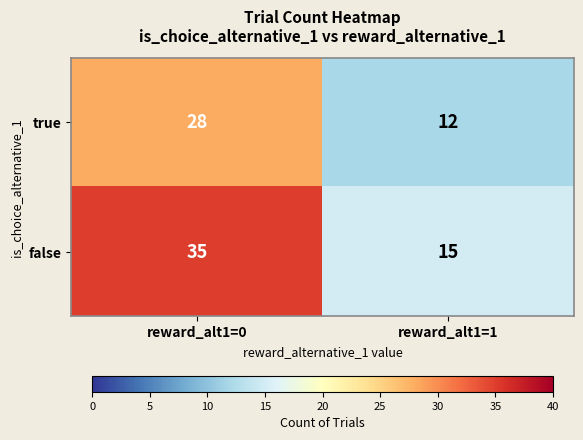

Is the value of true at reward_alt1=0 greater than the value of false at reward_alt1=1?

Yes